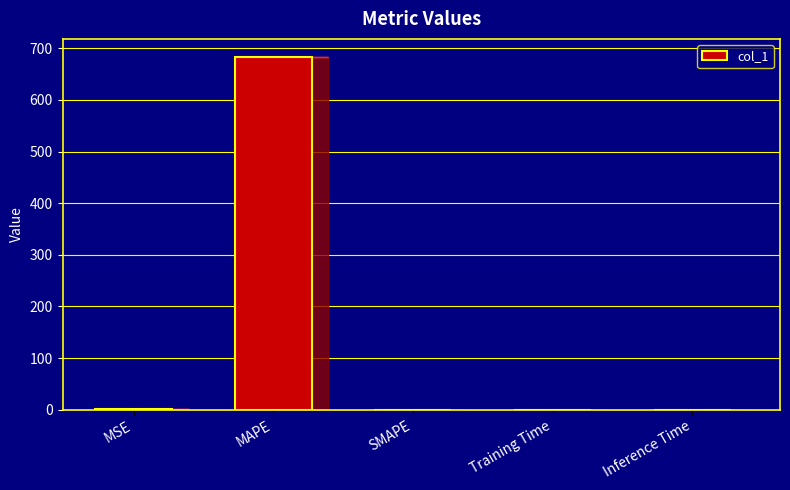

What is the maximum value shown in the chart?

684.0